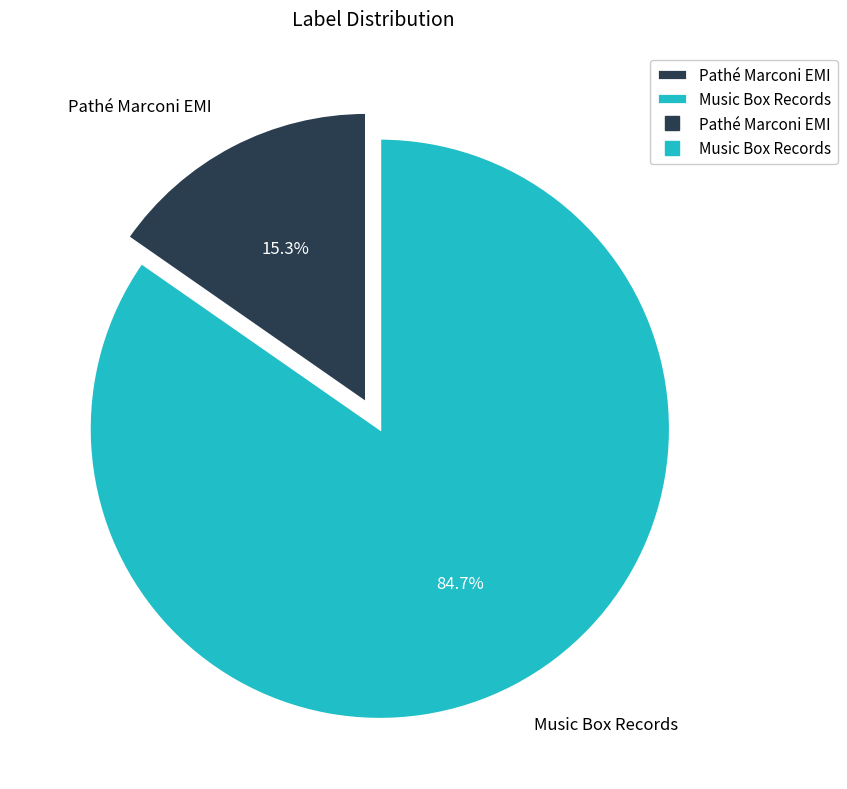

How many slices are in this pie chart?

2